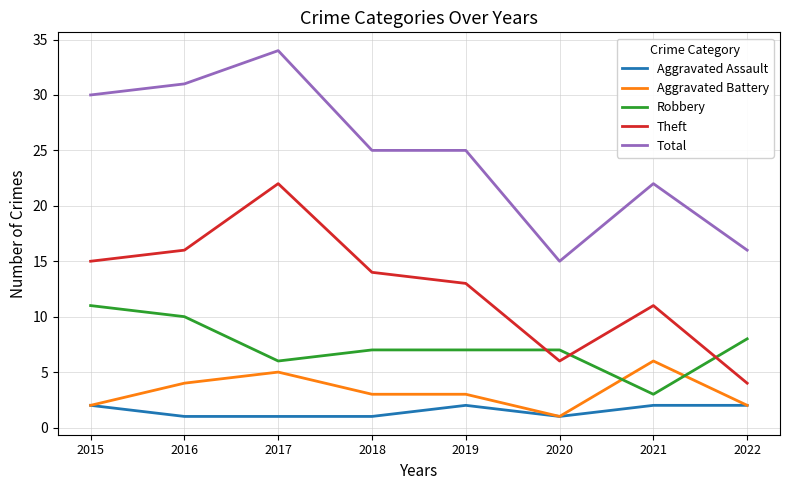

Between which two adjacent categories do Theft and Robbery first intersect?

2019 and 2020